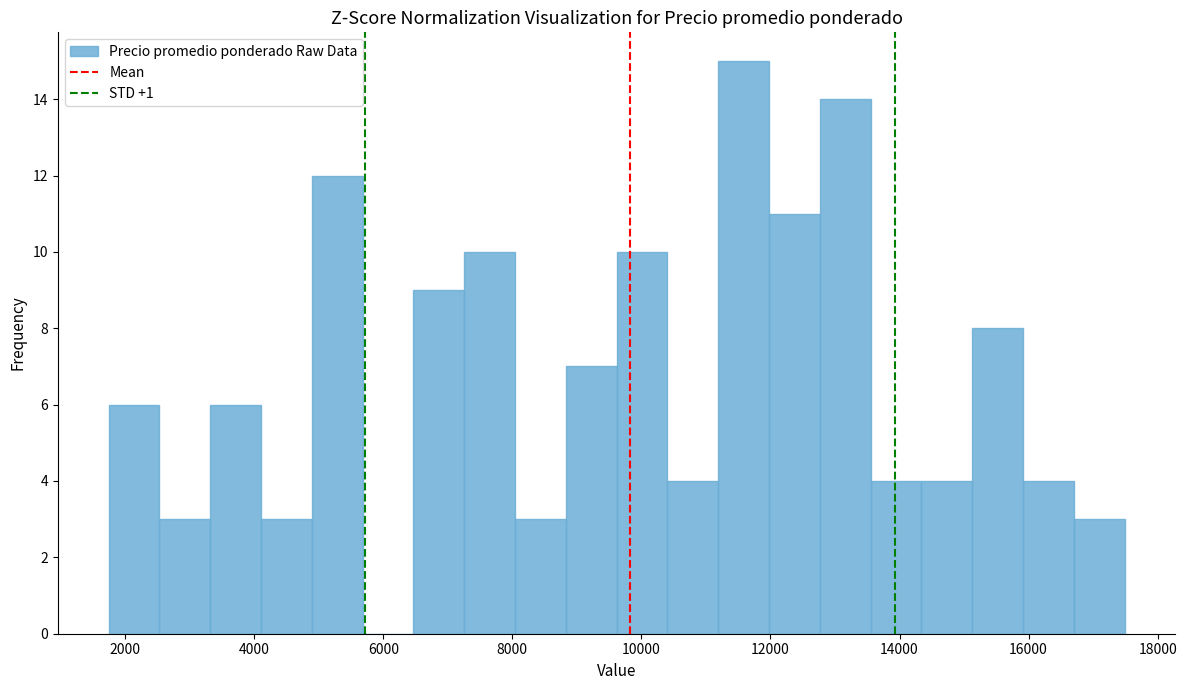

Read against the x-axis, roughly where is the centre of the tallest bar?

11600